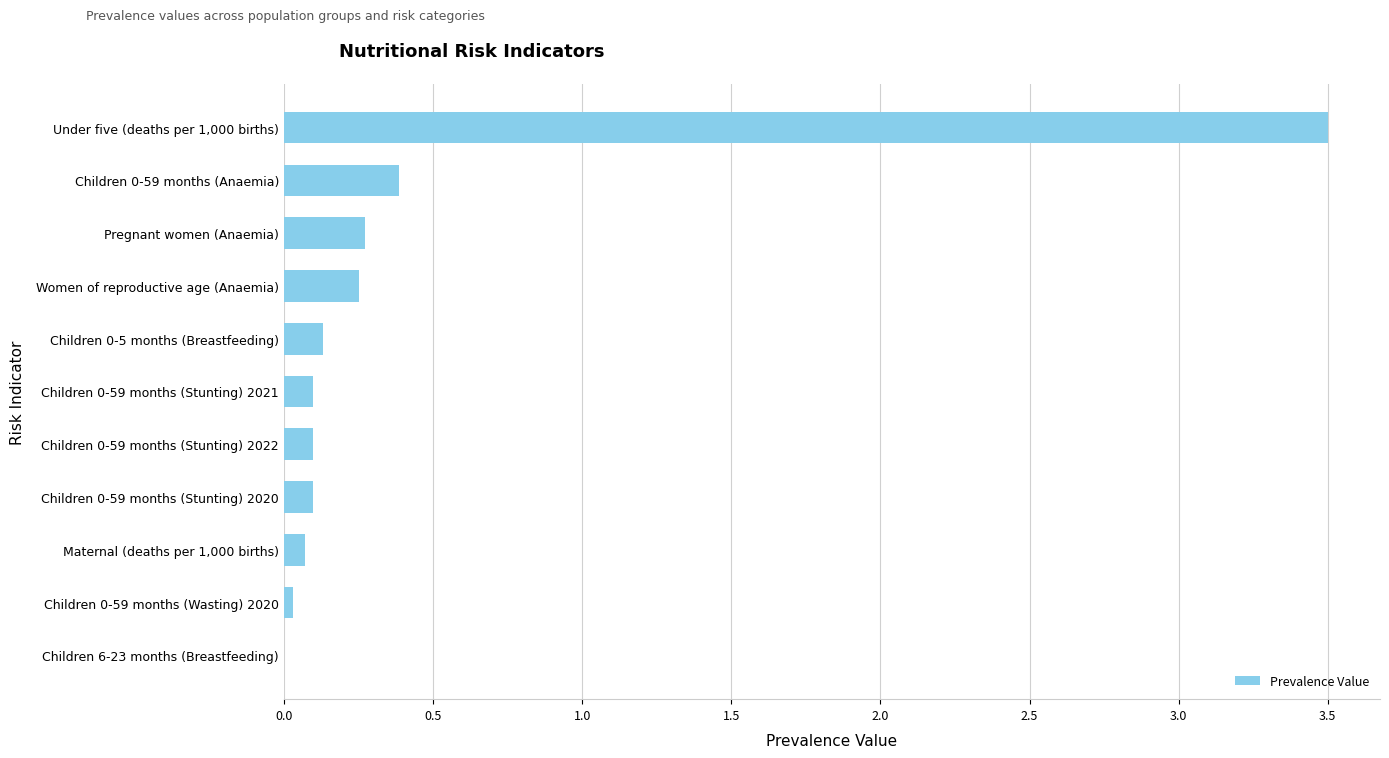

Between Children 6-23 months (Breastfeeding) and Pregnant women (Anaemia), which is larger?

Pregnant women (Anaemia)